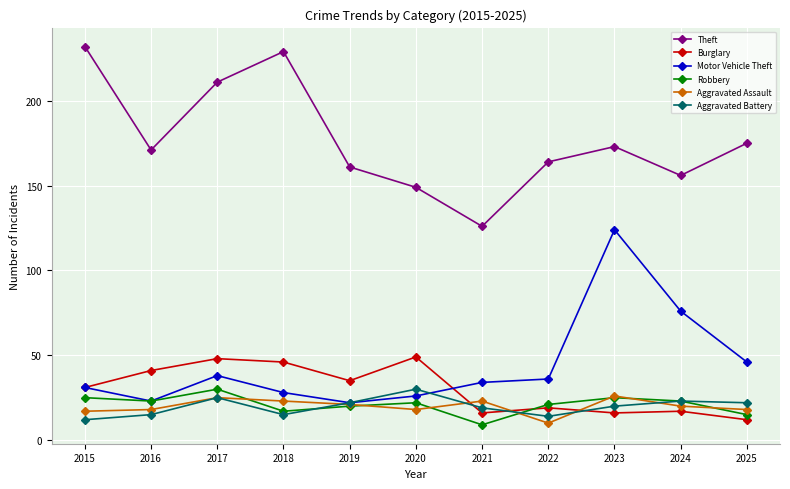

True or false: Motor Vehicle Theft has more than 0 points higher than both neighbors.

True